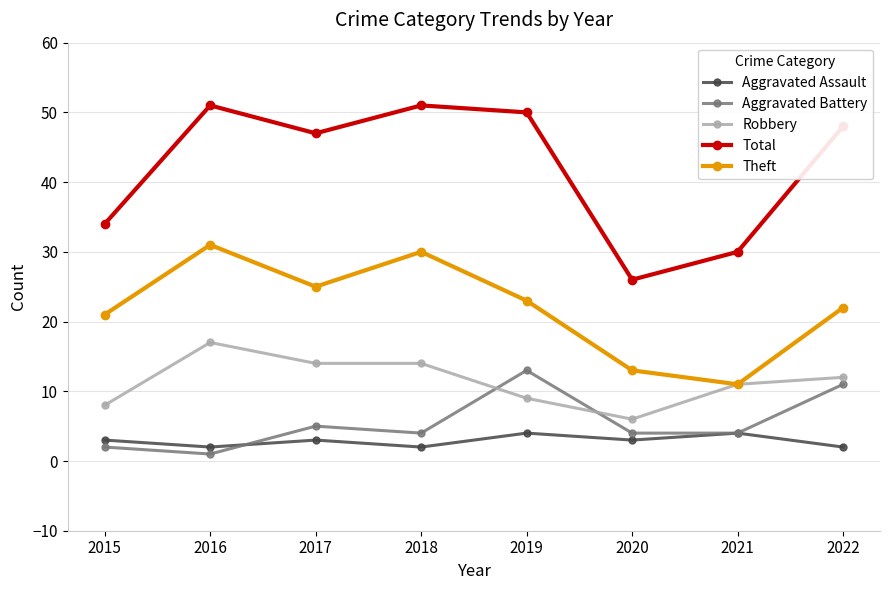

Rank the series at 2016 from highest to lowest value.

Total, Theft, Robbery, Aggravated Assault, Aggravated Battery